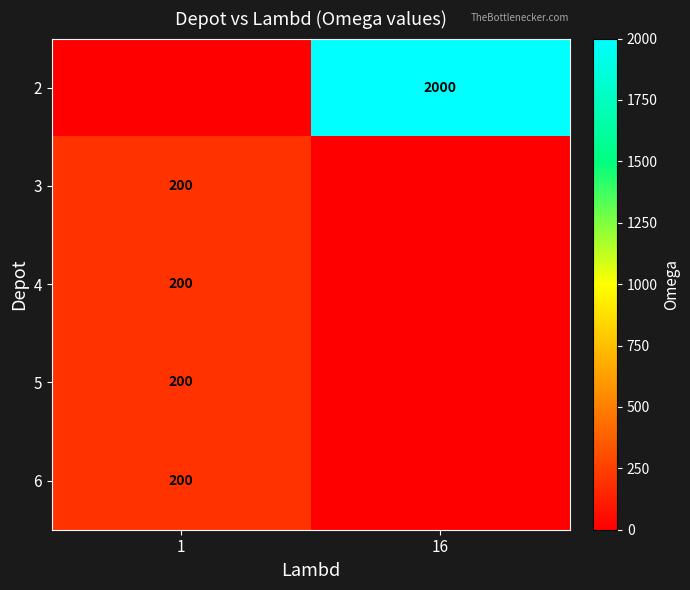

Which category has the lowest value across all series?

1